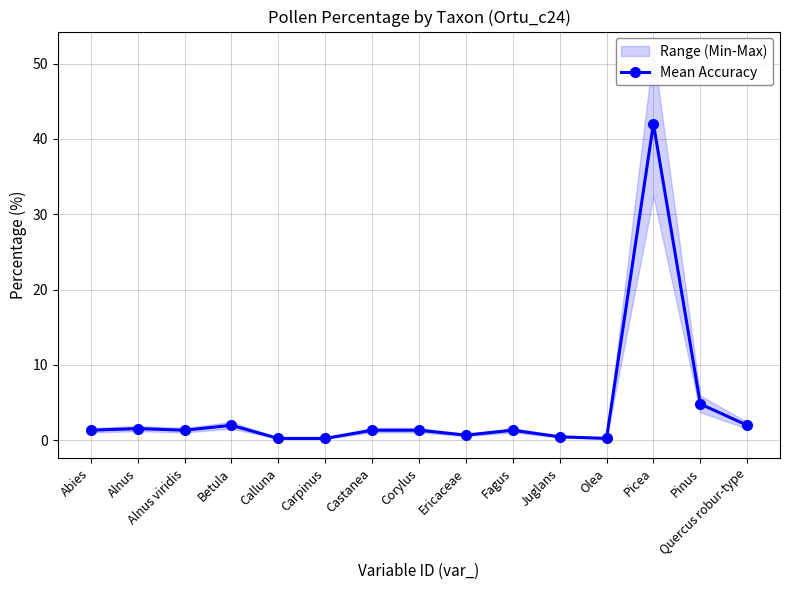

List the labels in order of value, largest first.

Picea, Pinus, Betula, Quercus robur-type, Alnus, Abies, Alnus viridis, Castanea, Corylus, Fagus, Ericaceae, Juglans, Calluna, Carpinus, Olea